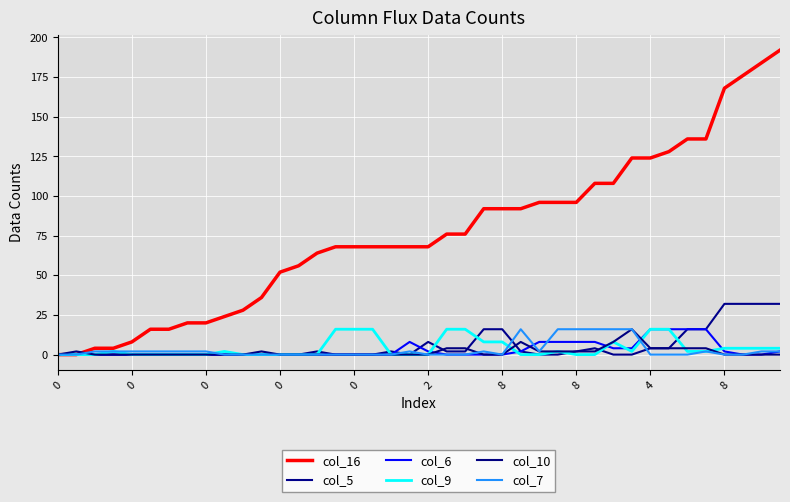

Reading left to right, list all the values displayed in this chart.

col_16: 0	0	4	4	8	16	16	20	20	24	28	36	52	56	64	68	68	68	68	68	68	76	76	92	92	92	96	96	96	108	108	124	124	128	136	136	168	176	184	192
col_5: 0	0	0	0	0	0	0	0	0	0	0	0	0	0	2	0	0	0	2	0	8	2	2	16	16	2	0	0	2	4	0	0	4	4	16	16	32	32	32	32
col_6: 0	0	0	0	0	0	0	0	0	0	0	0	0	0	0	0	0	0	0	8	2	0	0	0	0	2	8	8	8	8	4	4	16	16	16	16	2	0	0	2
col_9: 0	0	0	2	0	0	0	0	0	2	0	0	0	0	0	16	16	16	0	0	0	16	16	8	8	0	0	2	0	0	8	2	16	16	2	2	4	4	4	4
col_10: 0	2	0	0	0	0	0	0	0	0	0	2	0	0	0	0	0	0	0	0	0	4	4	0	0	8	2	2	2	2	8	16	4	4	4	4	0	0	0	0
col_7: 0	0	2	2	2	2	2	2	2	0	0	0	0	0	0	0	0	0	0	2	0	0	0	2	0	16	2	16	16	16	16	16	0	0	0	2	0	0	2	2